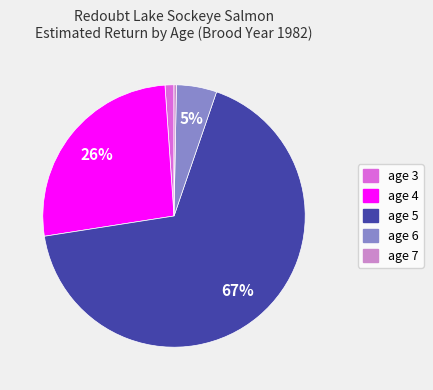

Is there any slice that represents more than half of the pie?

Yes